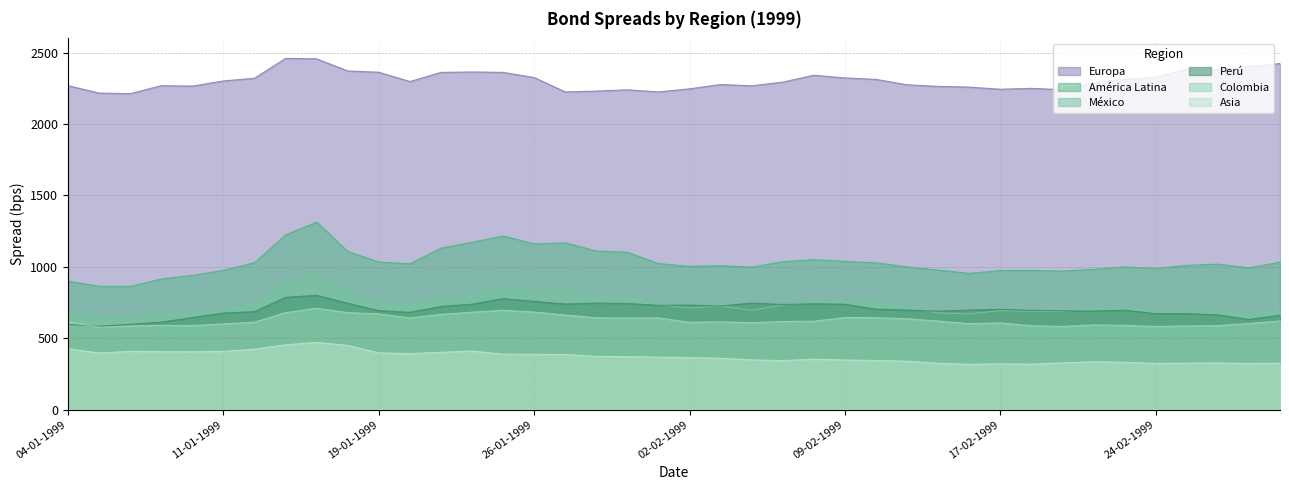

Between 15-01-1999 and 19-01-1999, which is larger?

15-01-1999